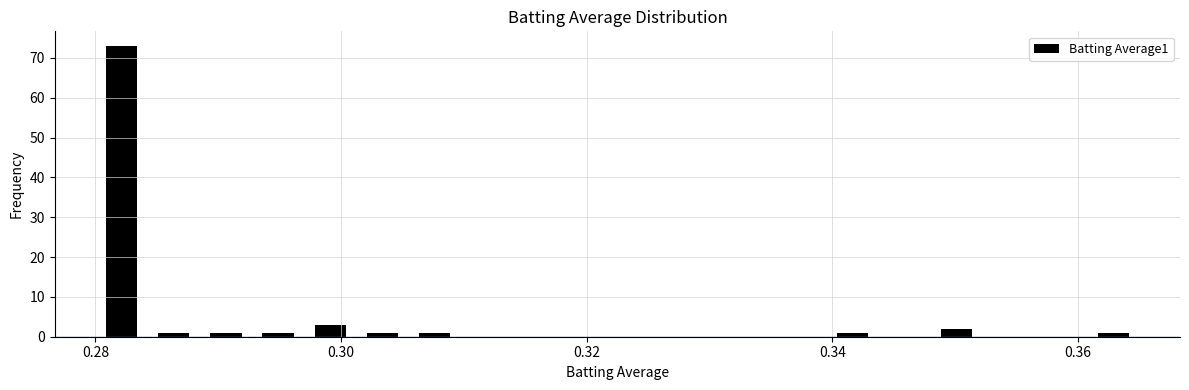

Around what value on the x-axis is the tallest bar? Give the approximate position of its centre, as read against the axis.

0.282